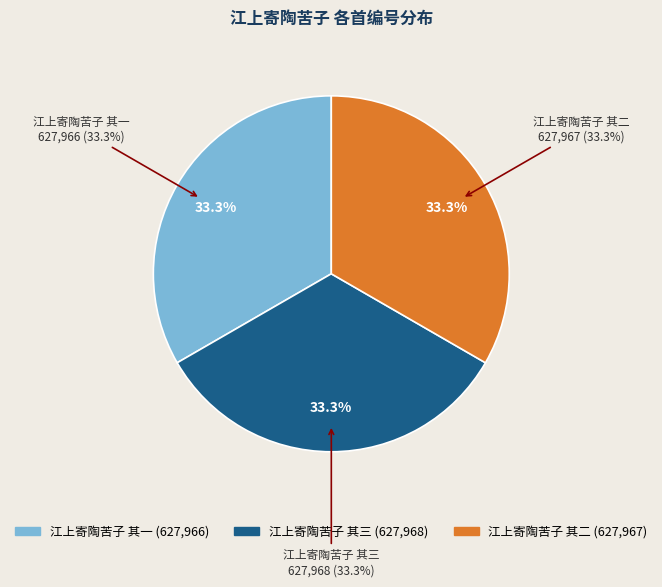

To the nearest percent, what is the combined percentage of 江上寄陶苦子 其二 and 江上寄陶苦子 其三?

67%